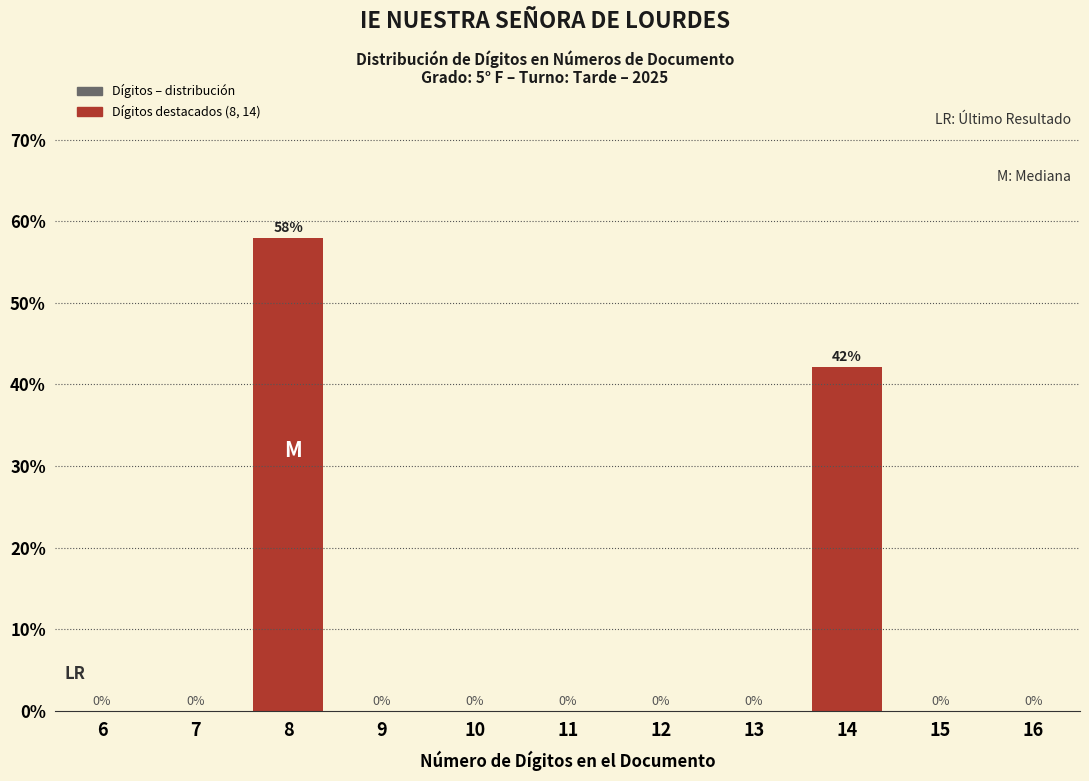

Where is the data nearest to the value 28?

14